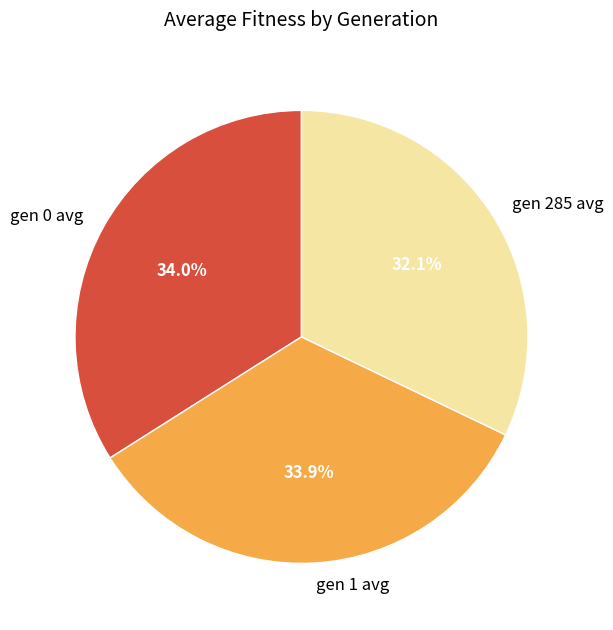

Does gen 1 avg account for over 50% of the chart?

No